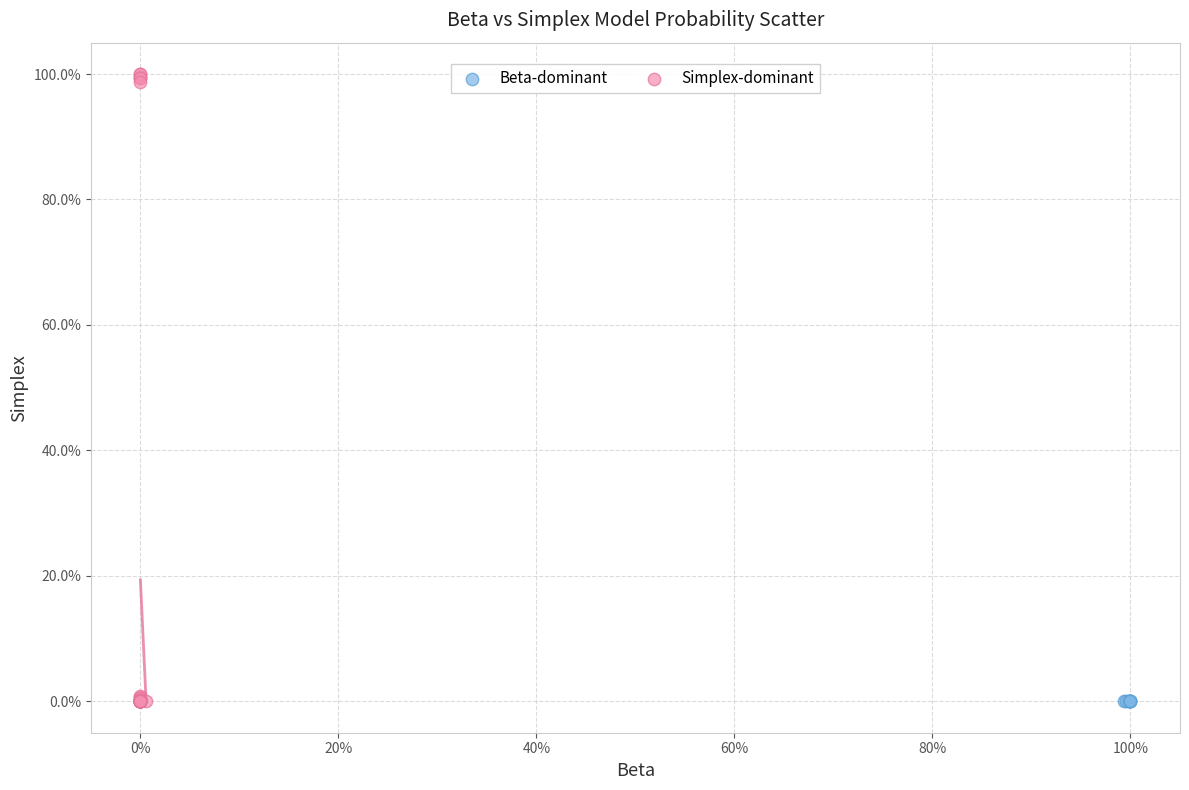

Which series contains the highest Y value?

Simplex-dominant